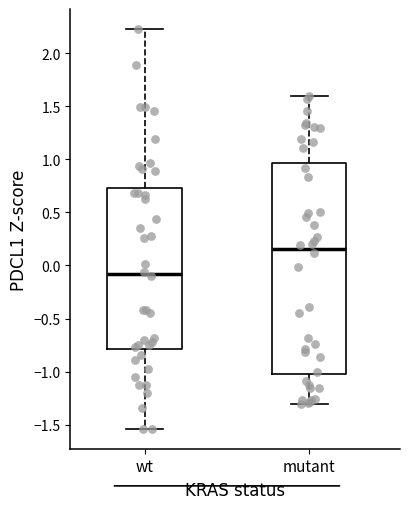

Reading left to right, read every box against the y-axis: the position of its median line, the range the box covers, and the ends of its whiskers. The values are not printed on the chart, so give them approximately, as read against the axis.

wt: median -0.10, box -0.80 to 0.75, whiskers -1.55 to 2.25
mutant: median 0.15, box -1.00 to 0.95, whiskers -1.30 to 1.60